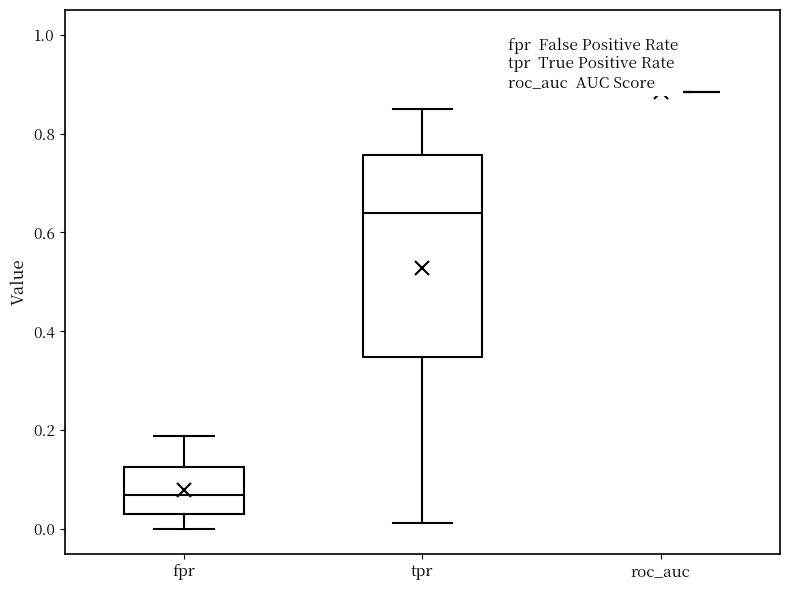

Which box is the tallest, from its lower edge to its upper edge?

tpr